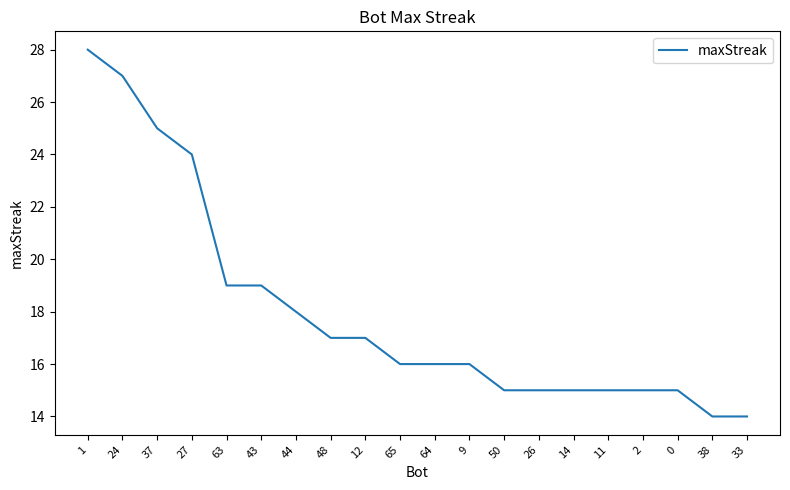

What is the difference between the values at 65 and 63?

3